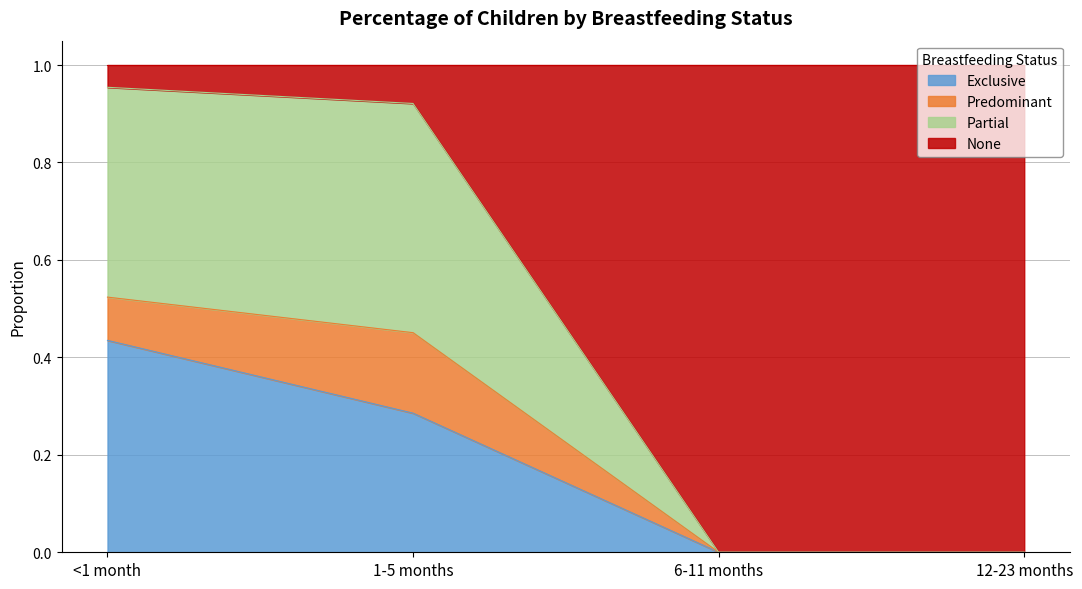

The value of Exclusive at 6-11 months is 0.0. True or false?

True